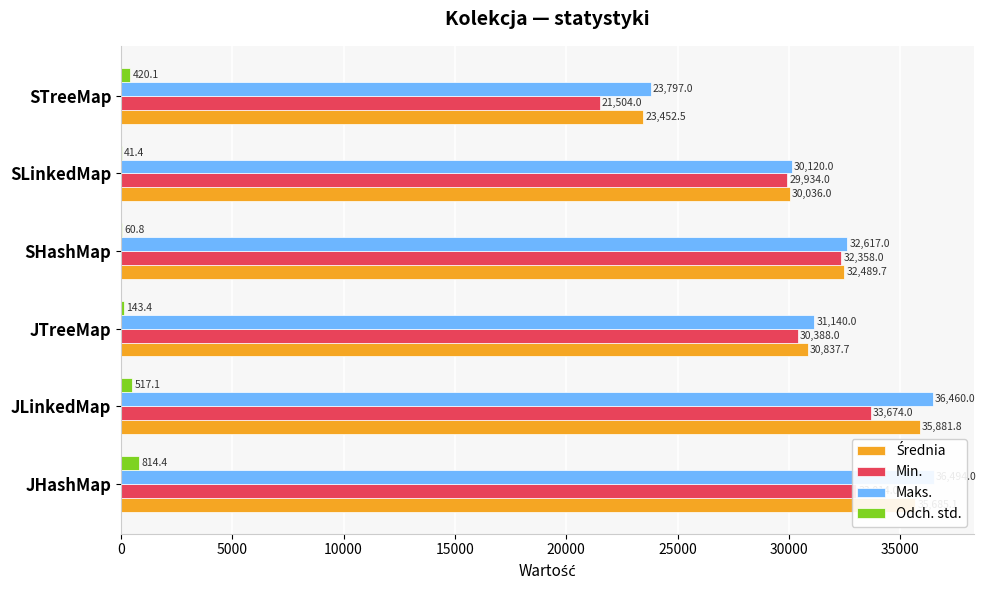

Does the chart contain any negative values?

No